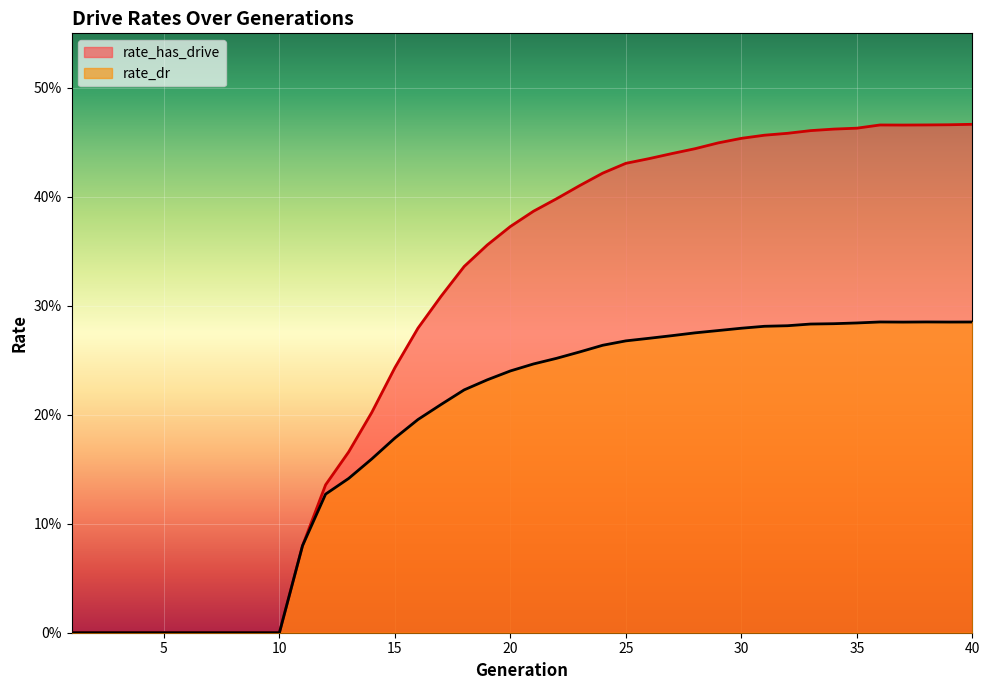

How many series are shown in this chart?

2